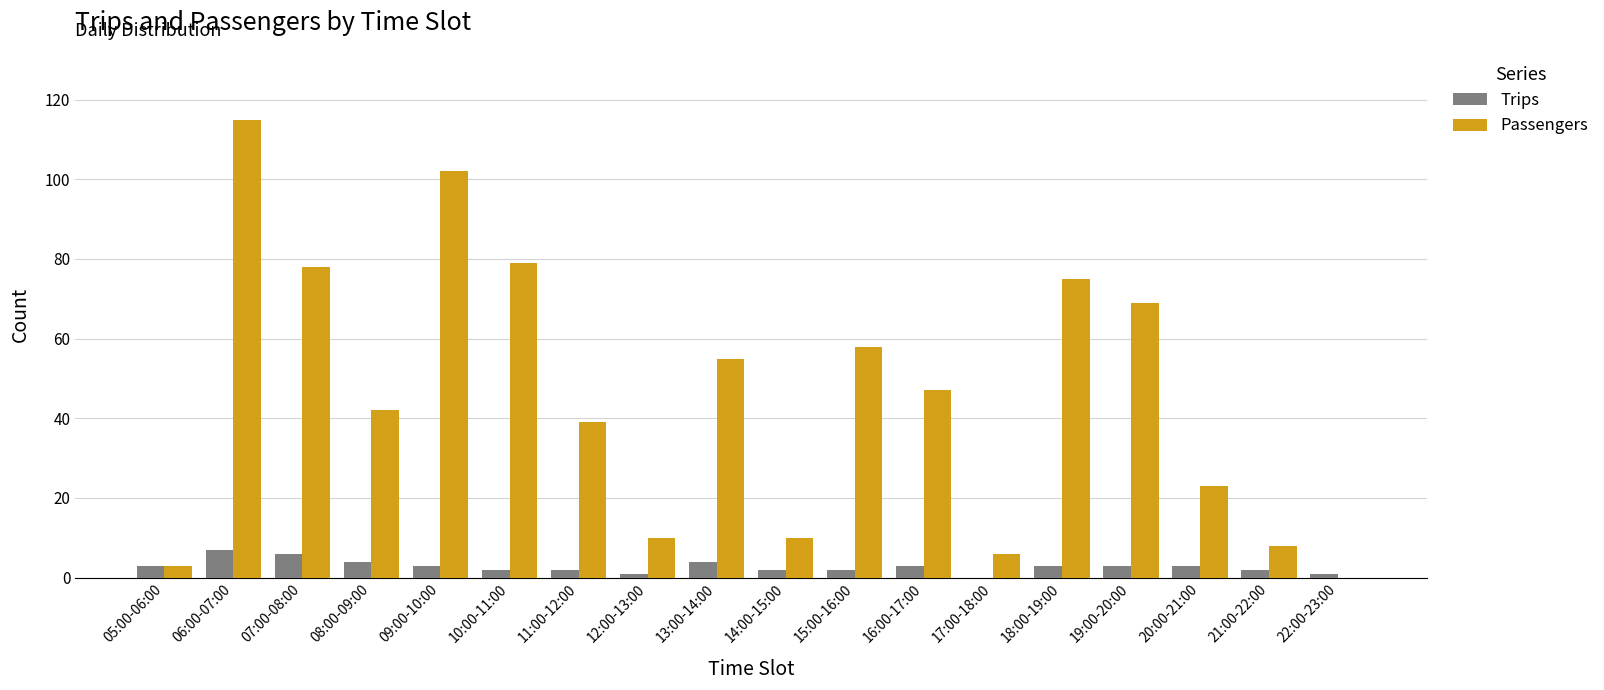

The value of Passengers at 17:00-18:00 is 6. True or false?

True